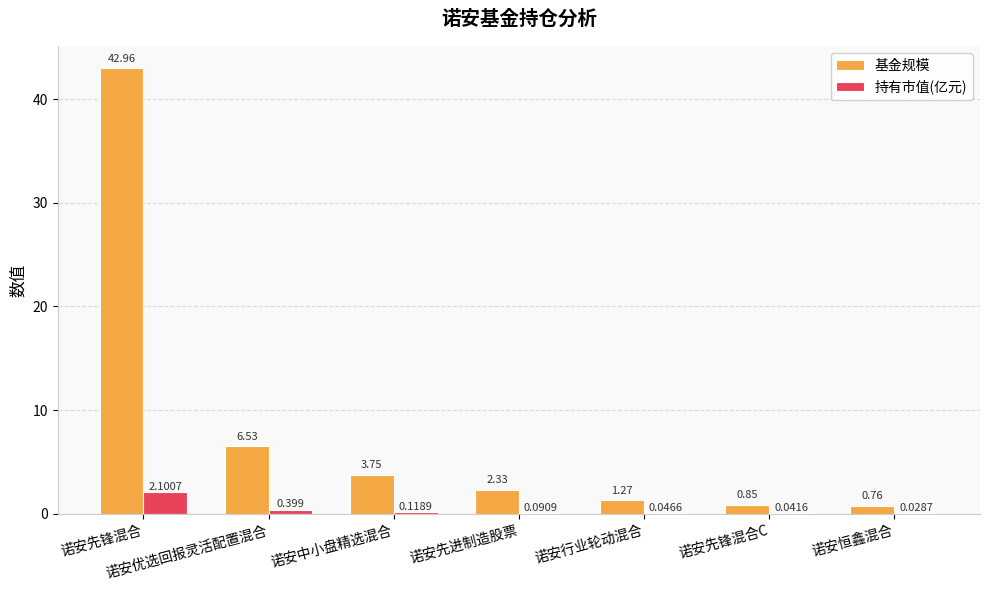

What is the sum of all 持有市值(亿元) values?

2.8